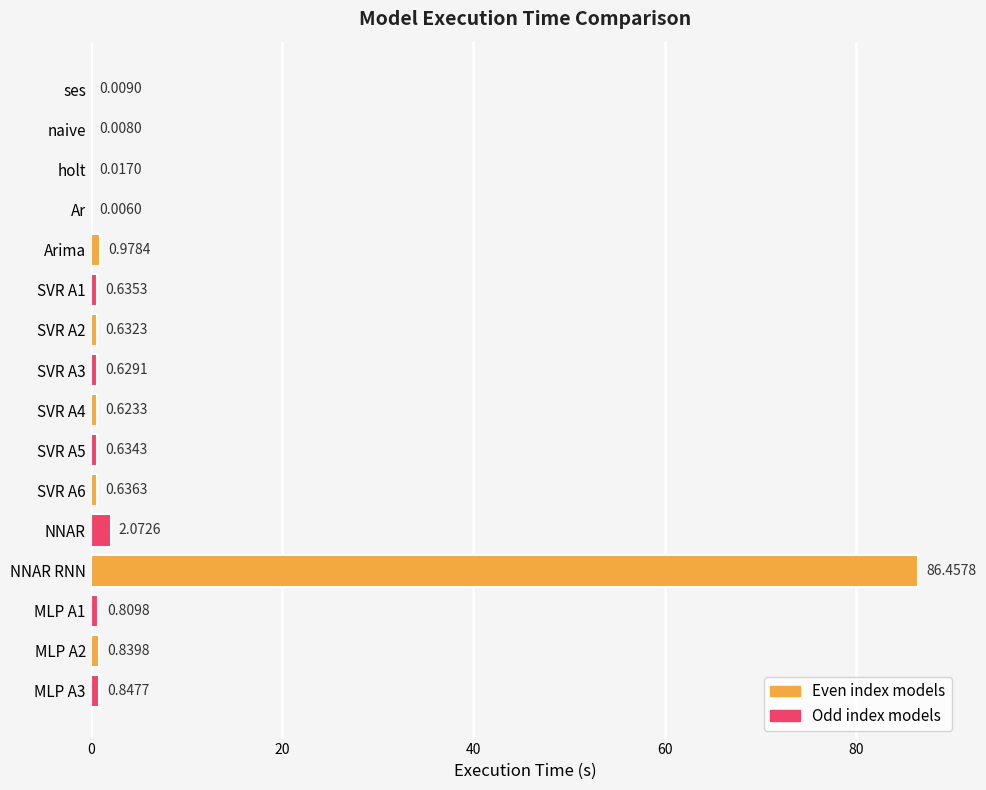

Where is the data nearest to the value 43?

NNAR